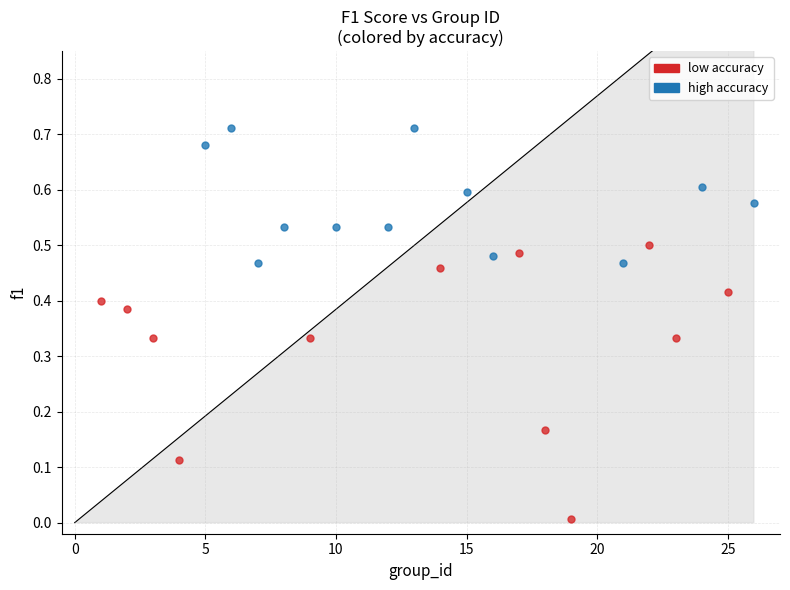

Which series reaches the maximum Y coordinate?

high accuracy